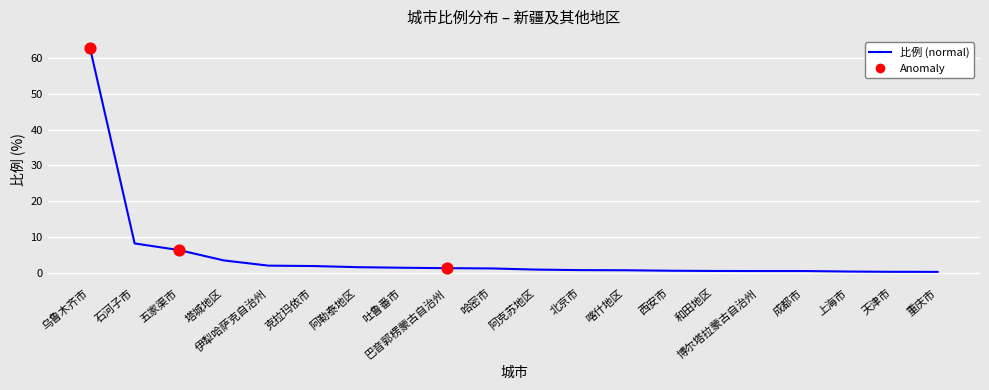

Between 乌鲁木齐市 and 重庆市, which is larger?

乌鲁木齐市